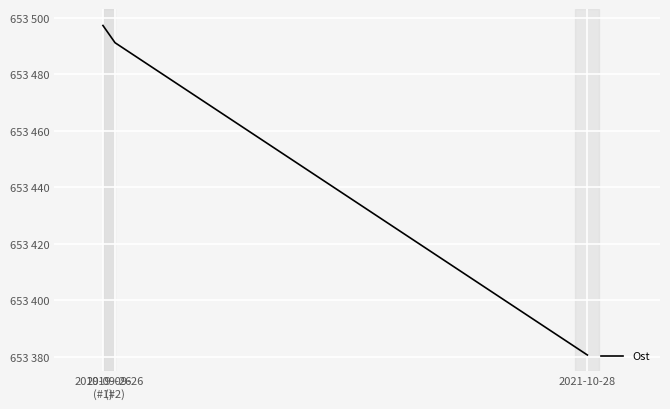

Does the chart have visible grid lines?

Yes